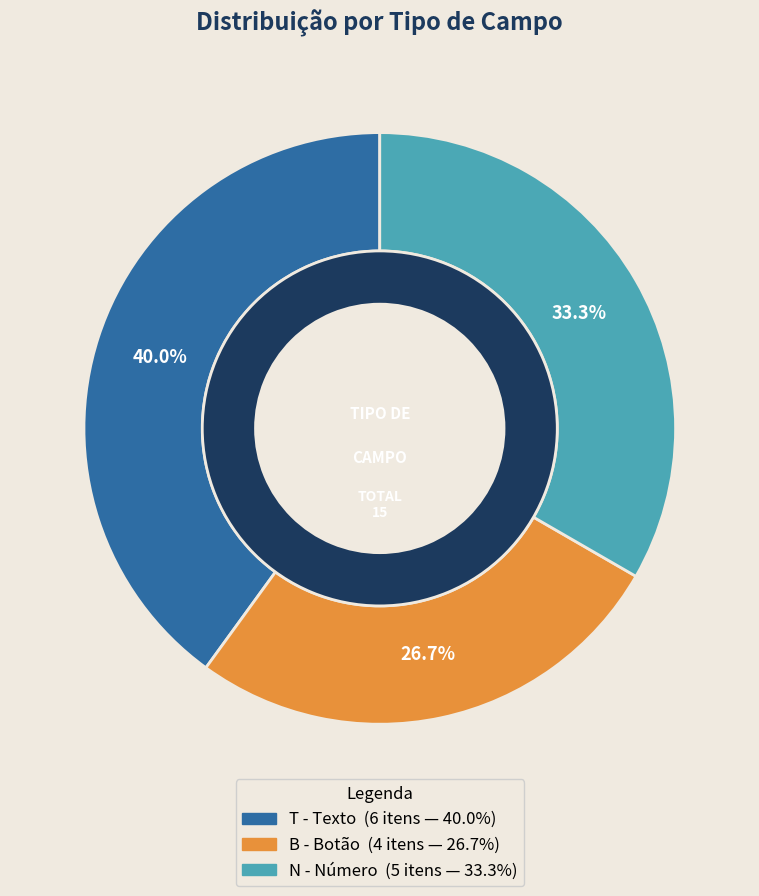

The N - Número slice represents 33% of the pie. True or false?

True